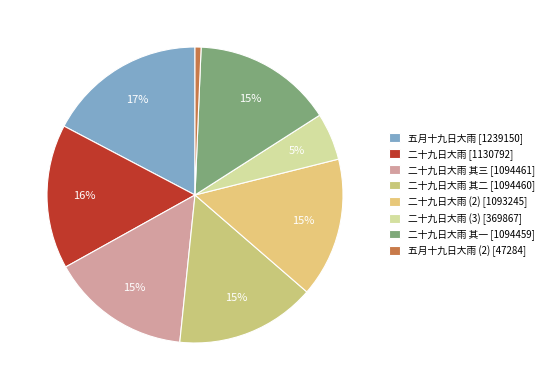

How many slices are in this pie chart?

8